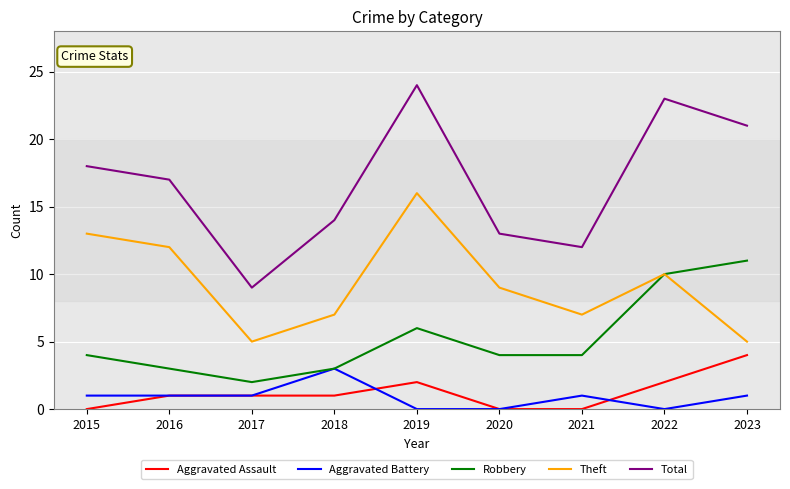

Which category has the highest value in the Aggravated Battery series?

2018